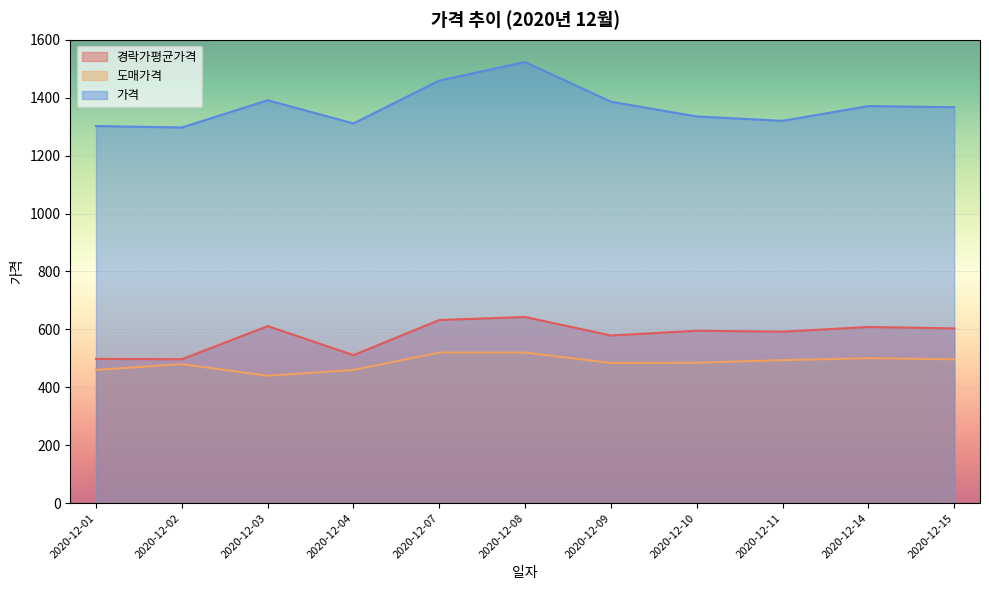

Read the 경락가평균가격 value at 2020-12-07.

632.3